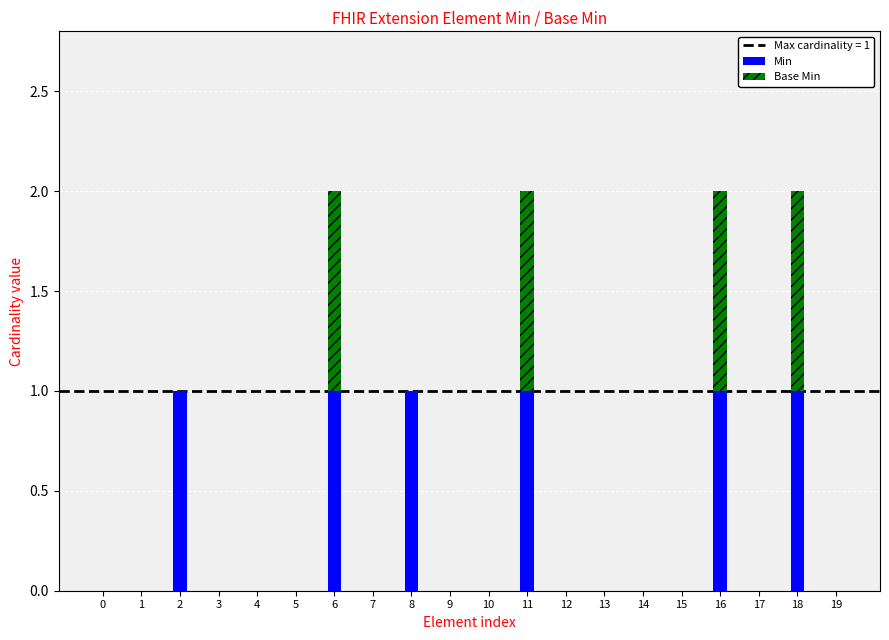

True or false: Min has a value of 0 at 10.

True